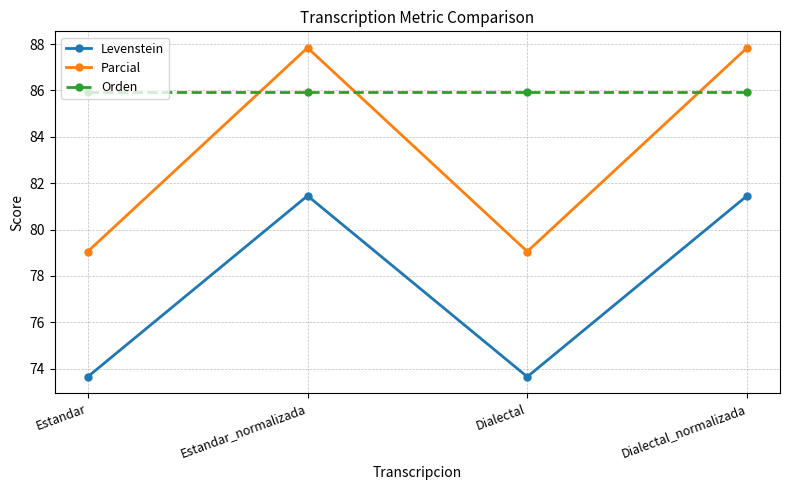

Is this an area chart (filled region under the line)?

No